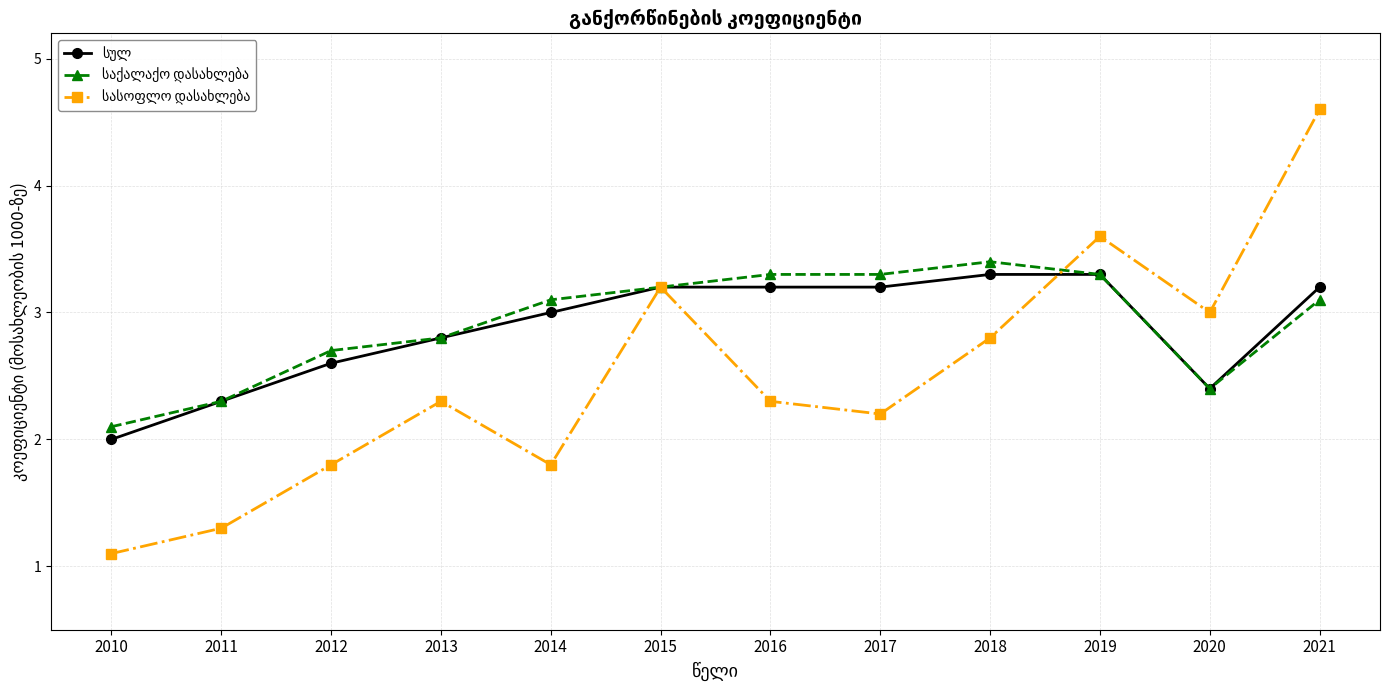

At which category is the sum across all series the highest?

2021